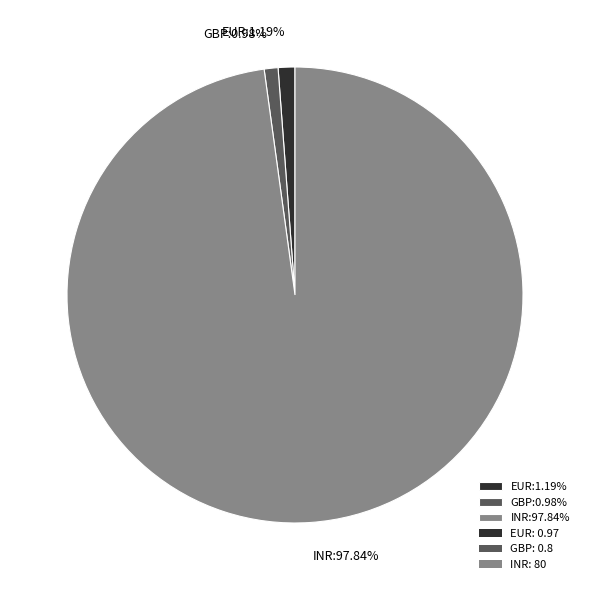

Which has a higher value, INR:97.84% or EUR:1.19%?

INR:97.84%